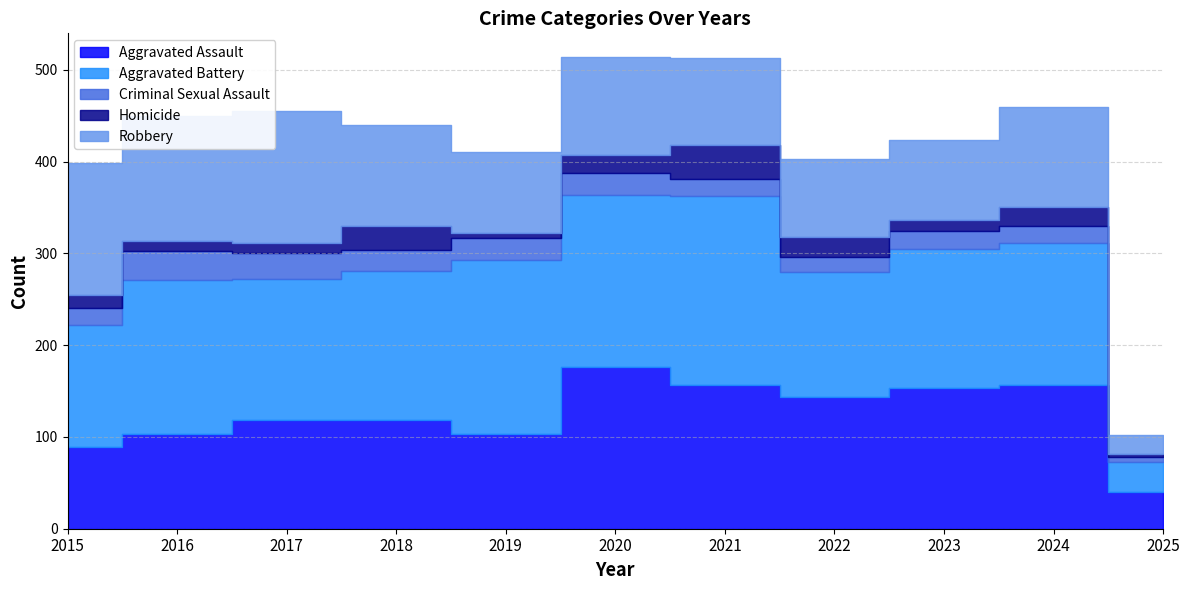

What are all the series names shown in the legend?

Aggravated Assault, Aggravated Battery, Criminal Sexual Assault, Homicide, Robbery